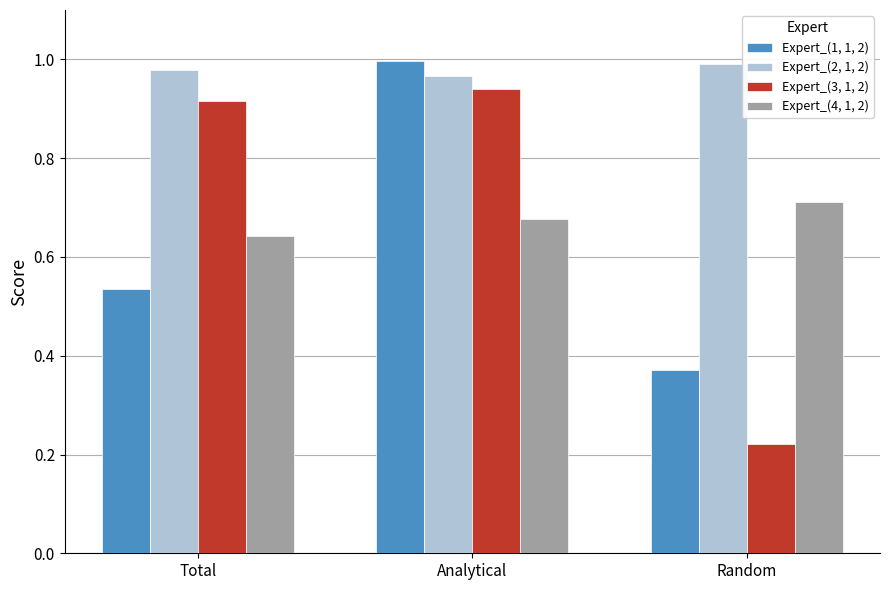

List the labels in order of Expert_(2, 1, 2) value, smallest first.

Analytical, Total, Random